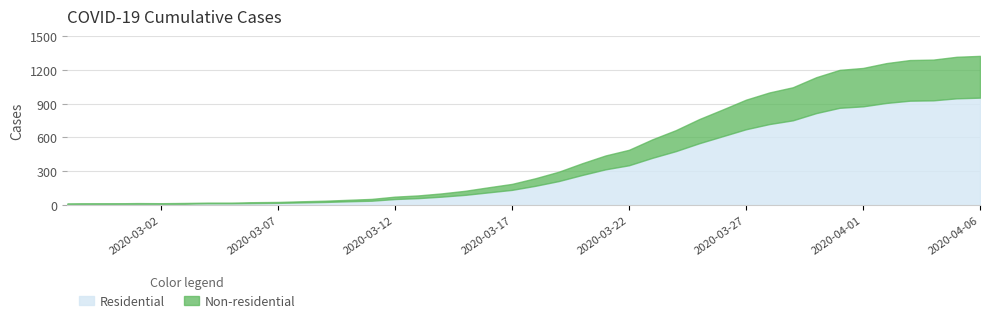

How many series are shown in this chart?

1